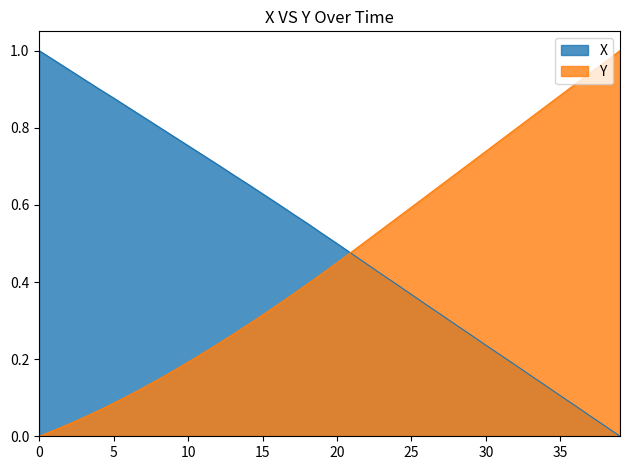

Which series has the widest spread of values?

X